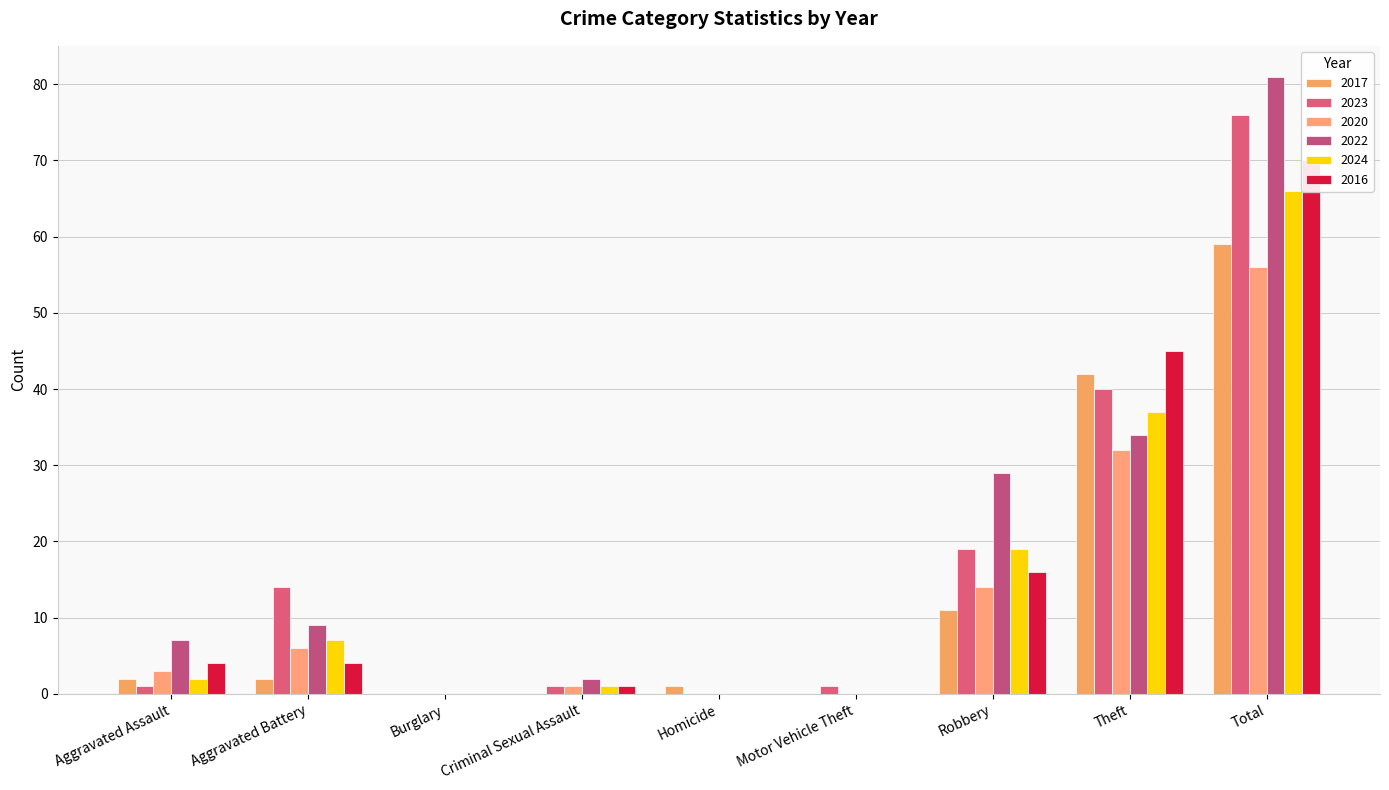

How many values in 2020 are above zero?

6